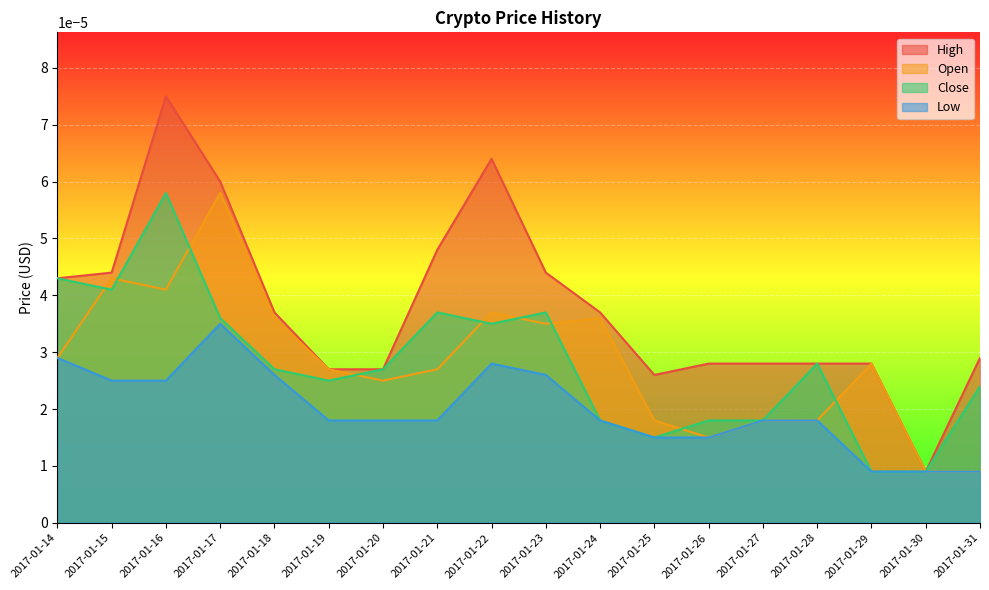

Which category has the highest value across all series?

2017-01-16